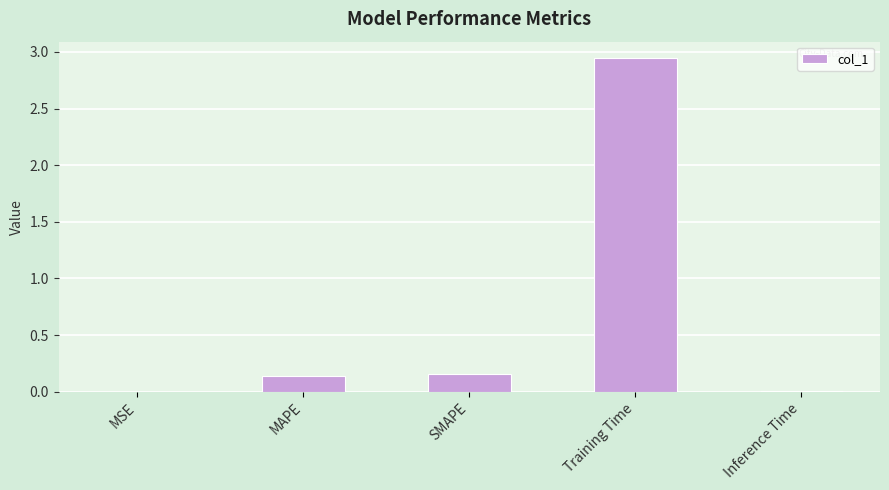

Which label corresponds to the largest value in the chart?

Training Time